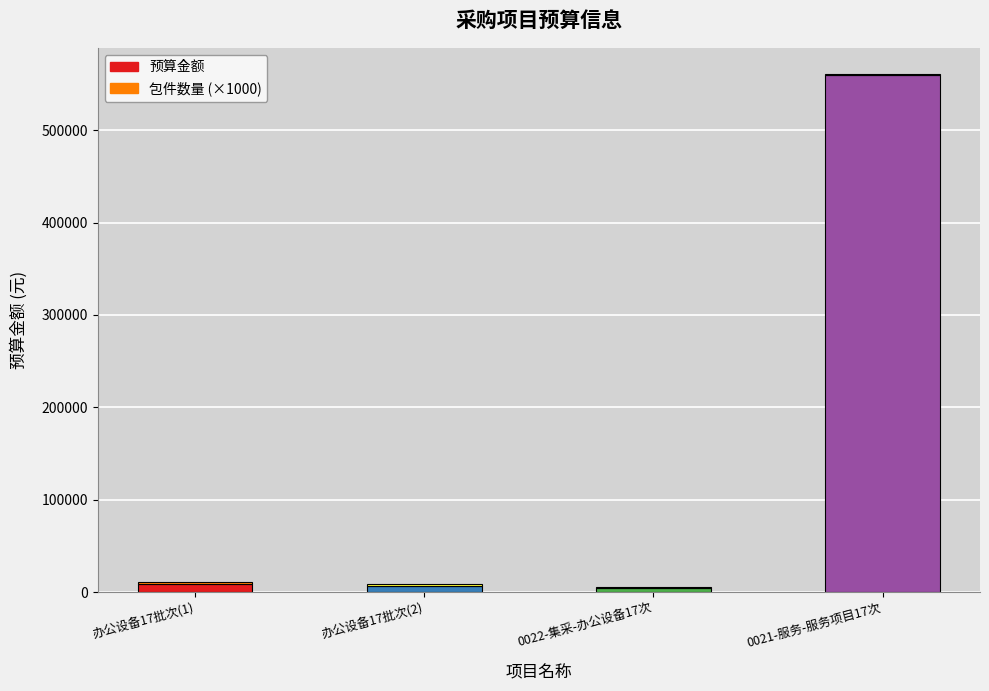

How many categories are shown in the chart?

4